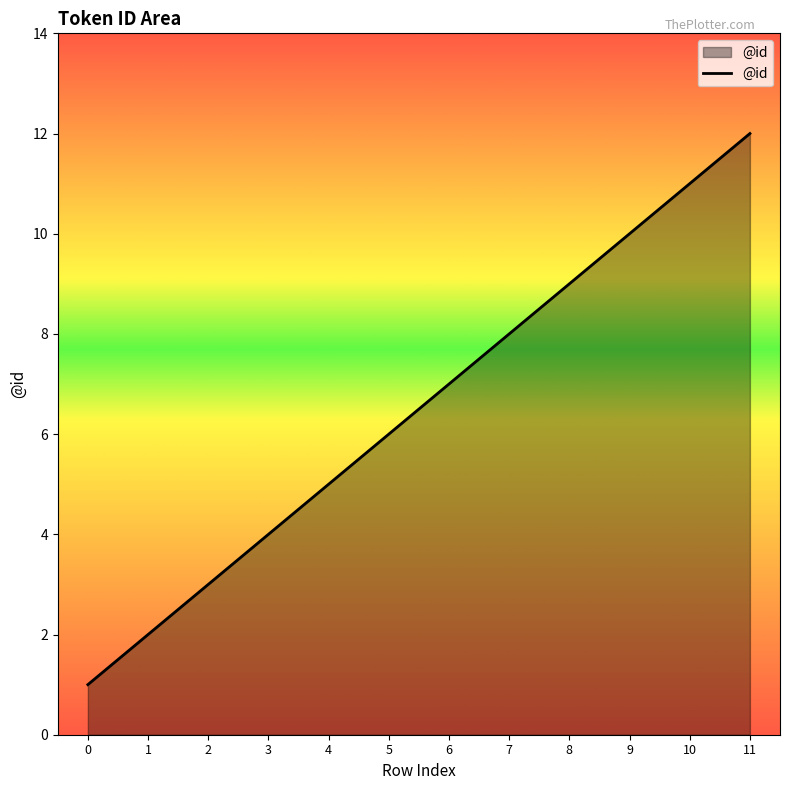

What is the change in value from 2 to 9?

+7